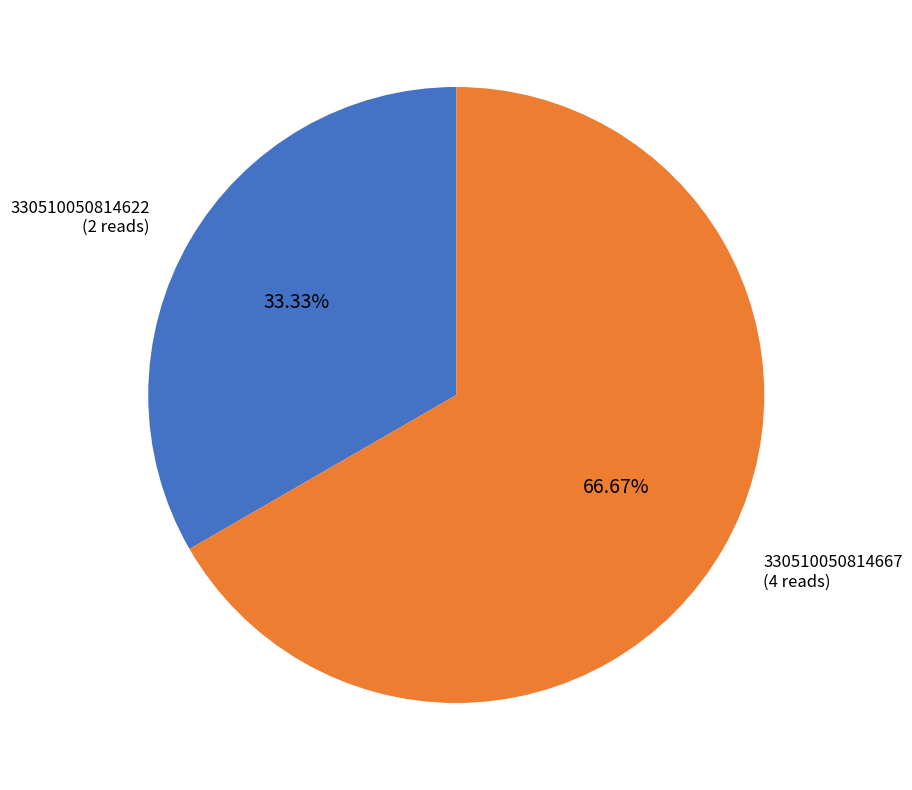

How many segments does this pie chart have?

2